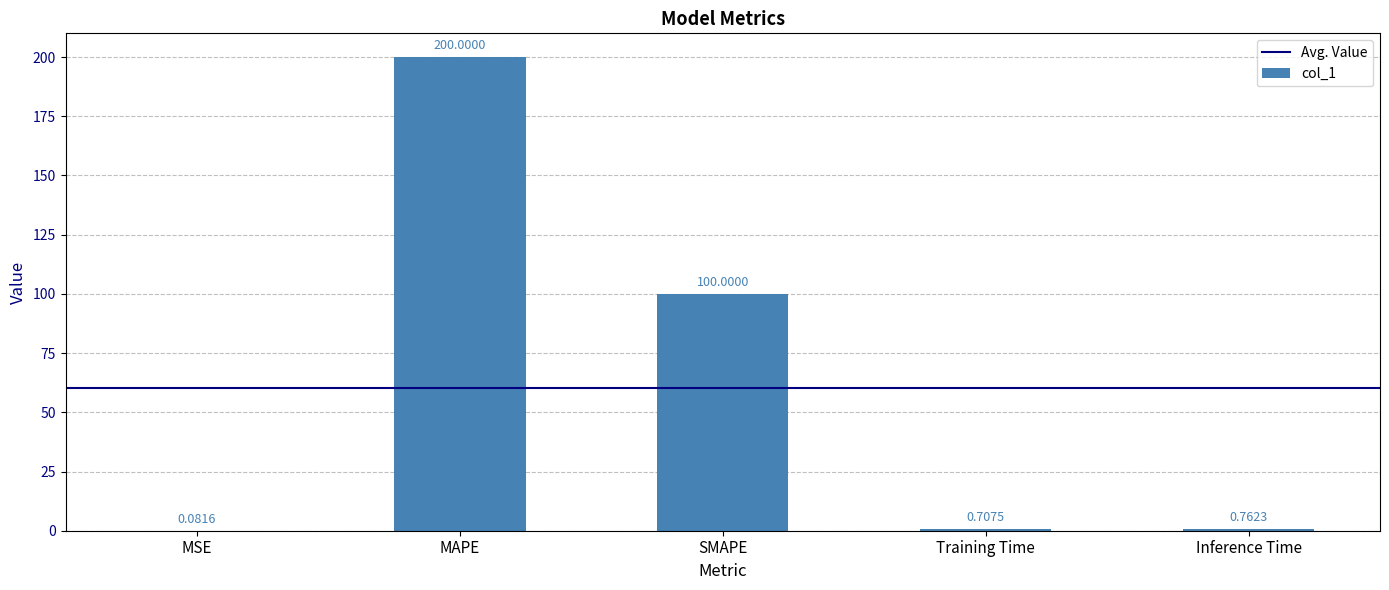

What is the sum of the values at Training Time and MAPE?

200.7